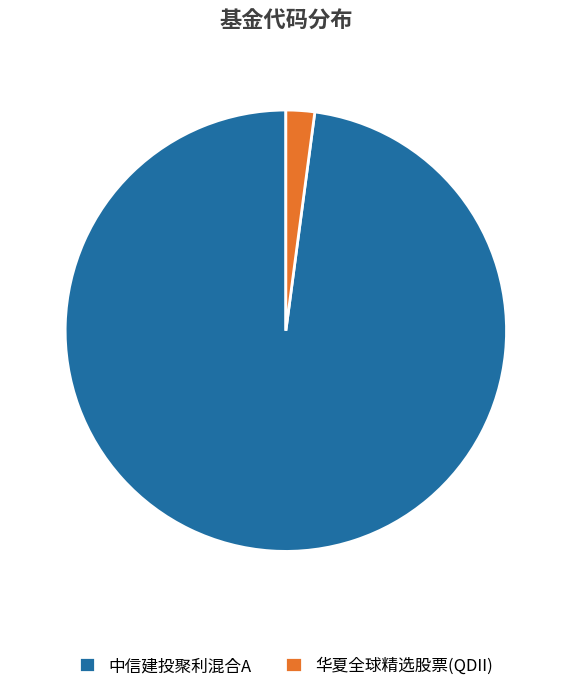

Rank the categories by value from highest to lowest.

中信建投聚利混合A, 华夏全球精选股票(QDII)